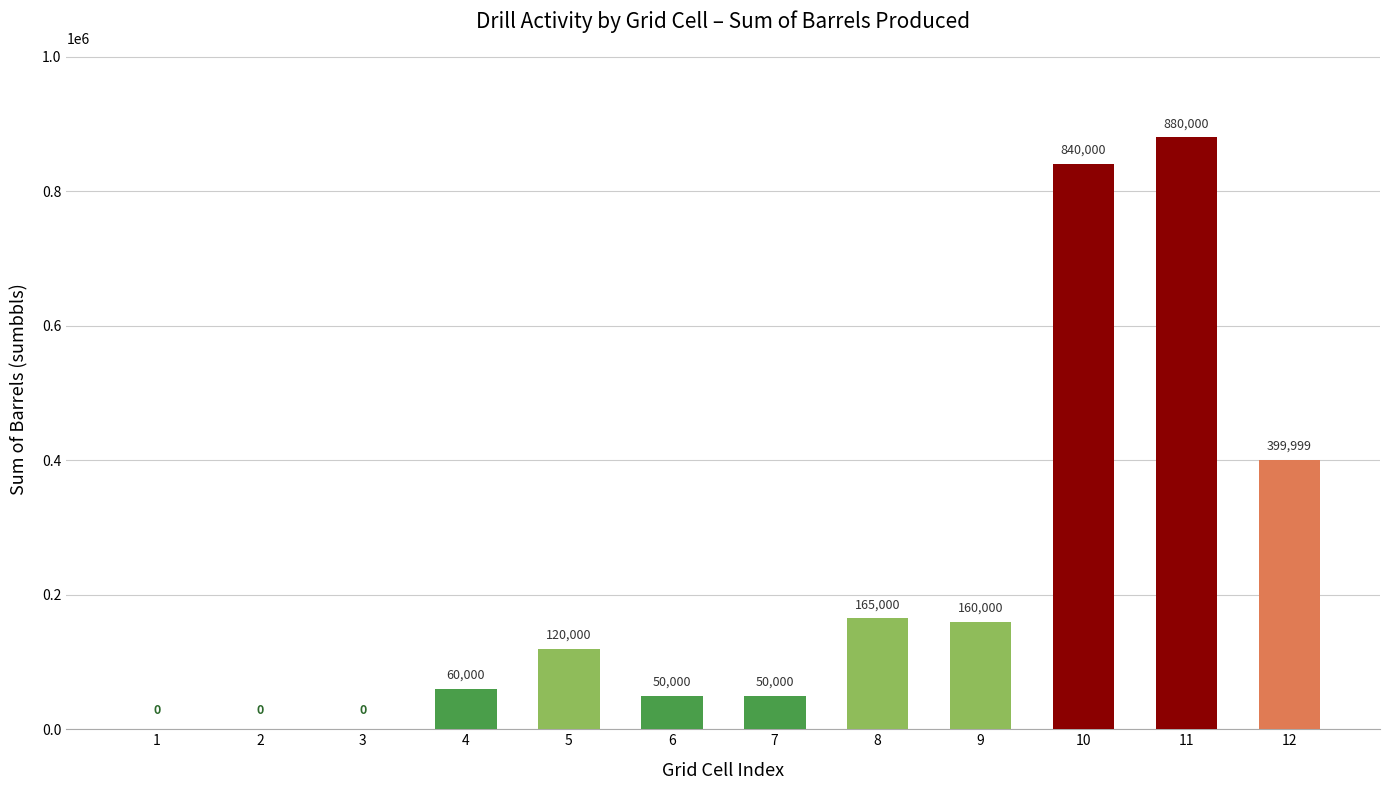

What is the sum of all values?

2724999